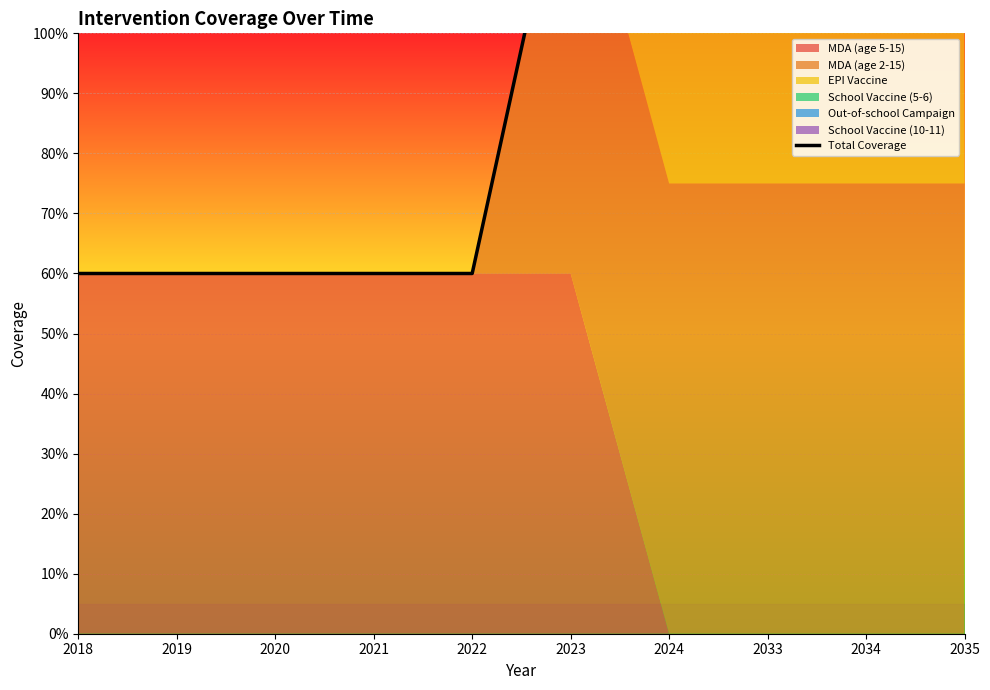

Rank the categories by value from highest to lowest.

2033, 2034, 2035, 2024, 2023, 2018, 2019, 2020, 2021, 2022